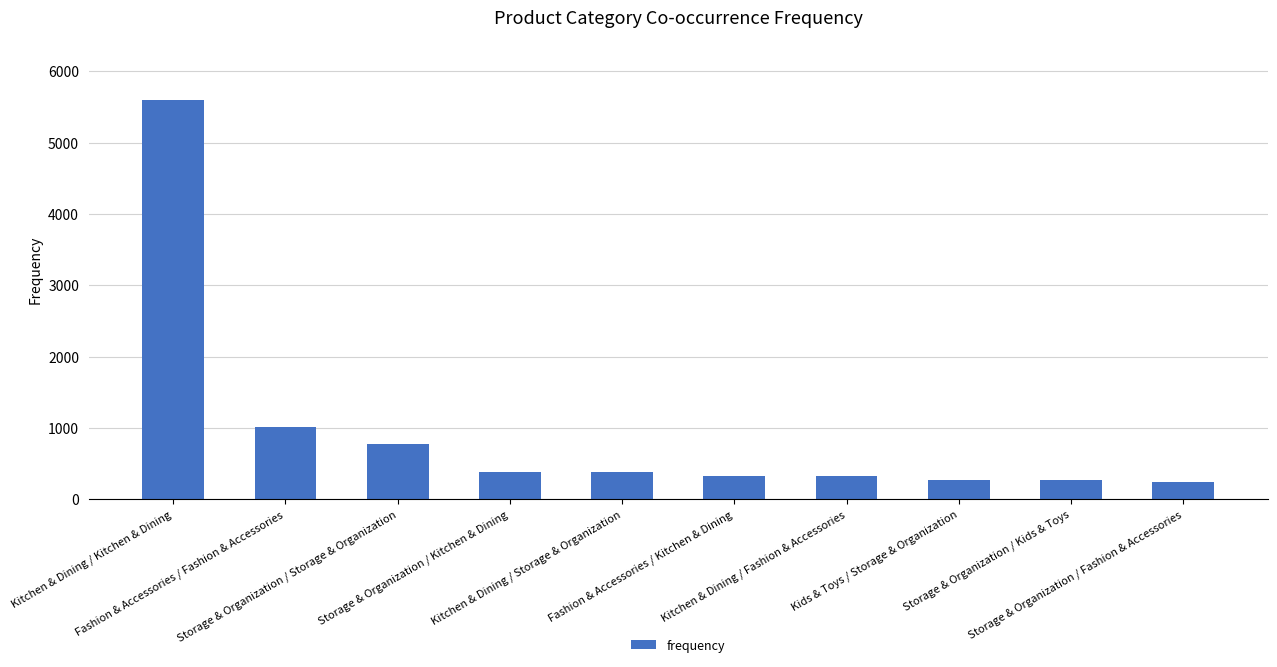

What is the label of the 10th bar from the right?

Kitchen & Dining / Kitchen & Dining